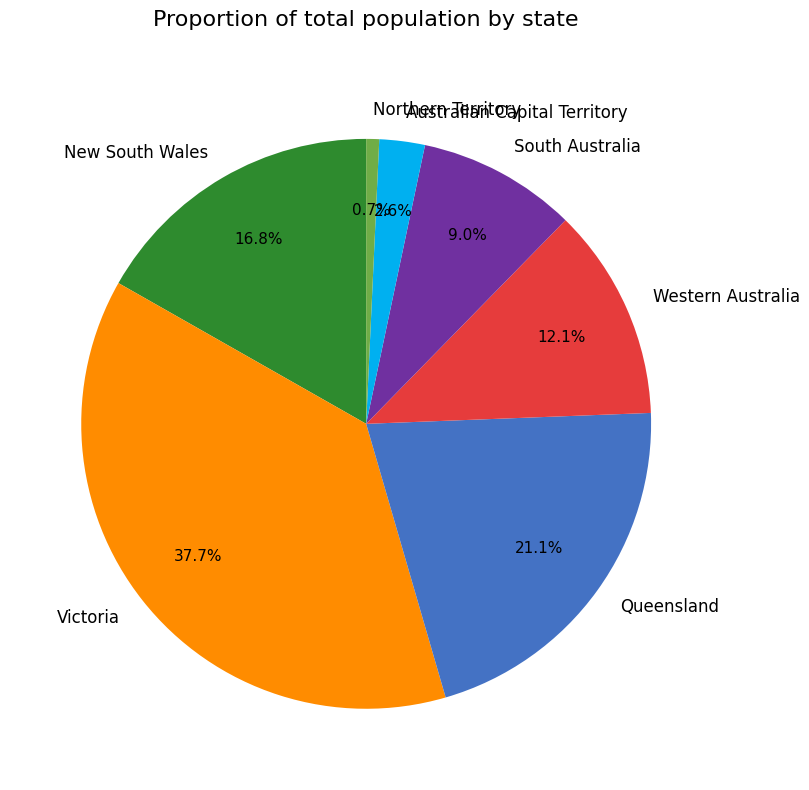

The Australian Capital Territory slice represents 3% of the pie. True or false?

True